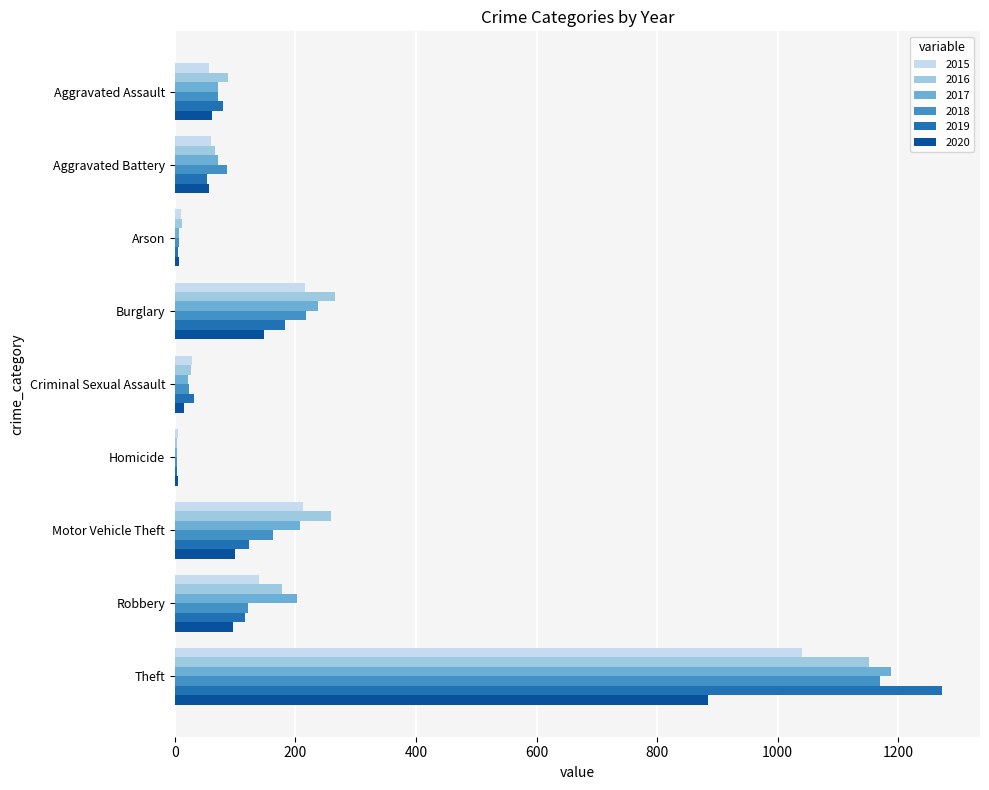

What is the greatest value displayed?

1272